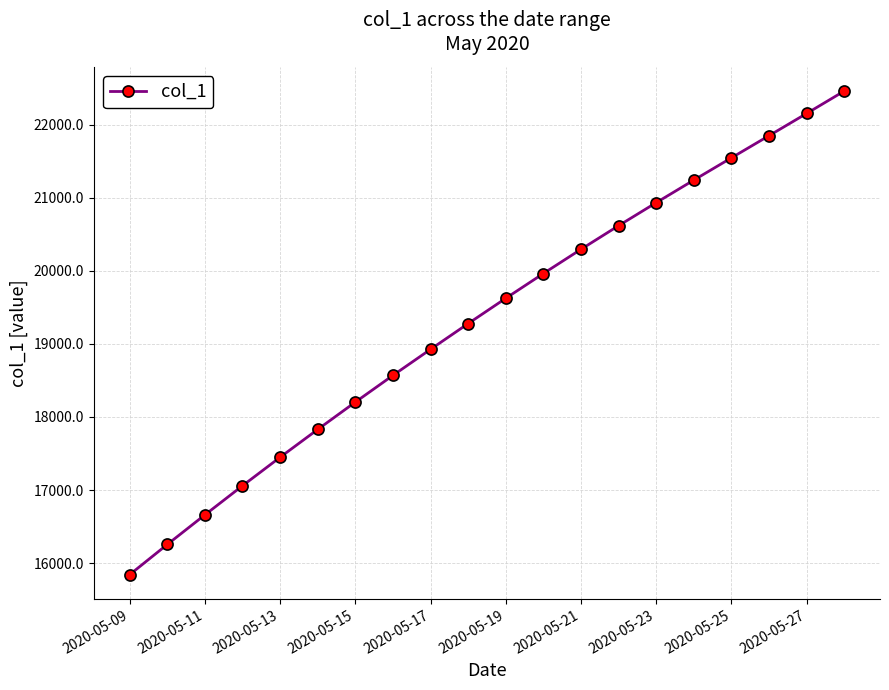

What is the value of the 16th point from the left?

21241.4